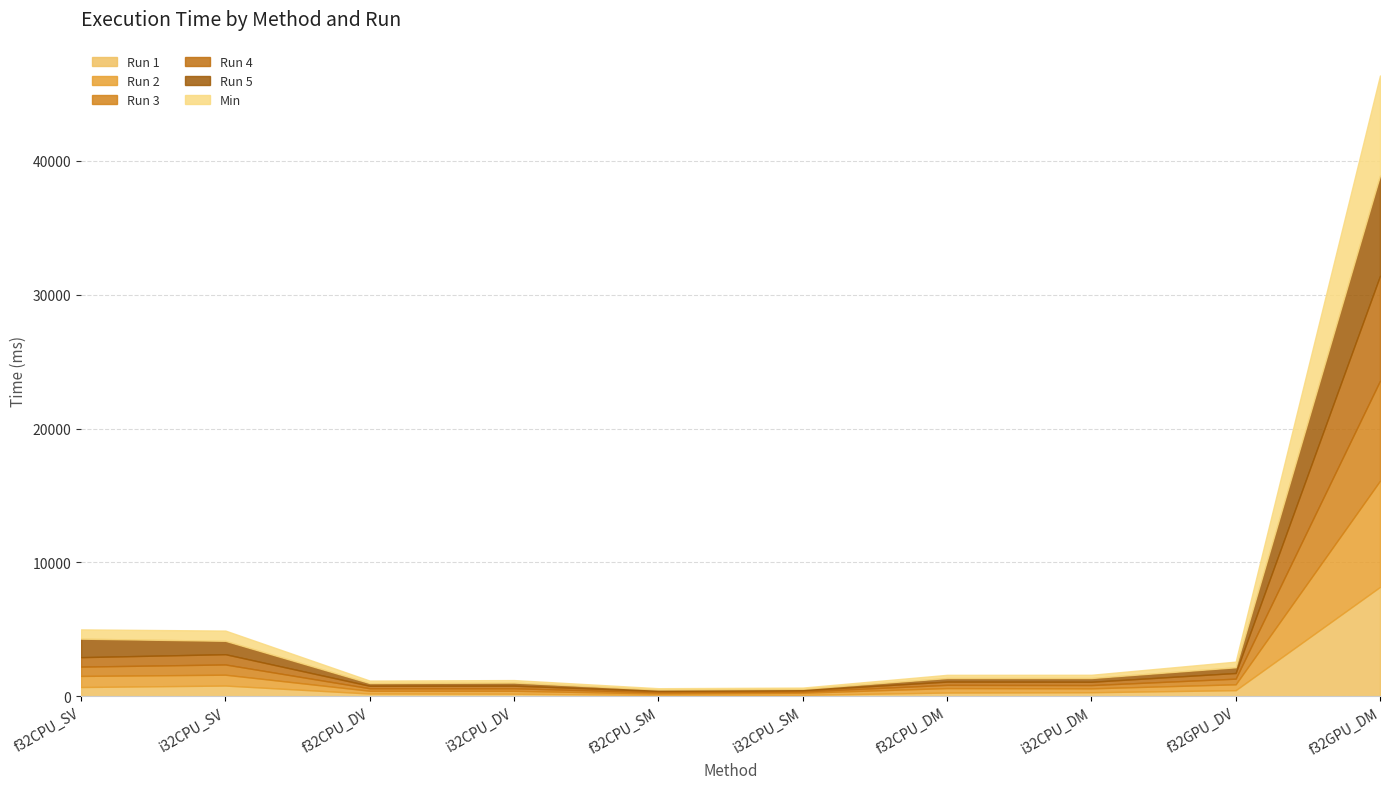

How many lines are shown in the chart?

6